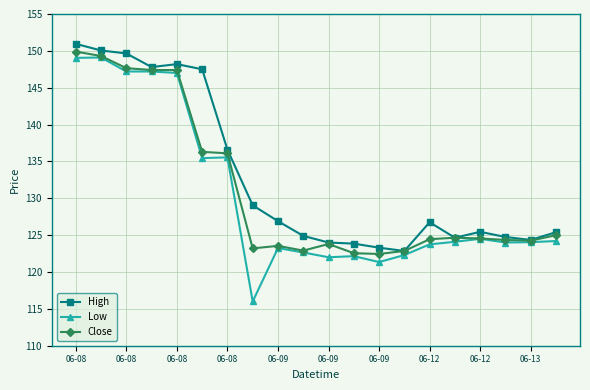

Which series has the largest range (max minus min)?

Low